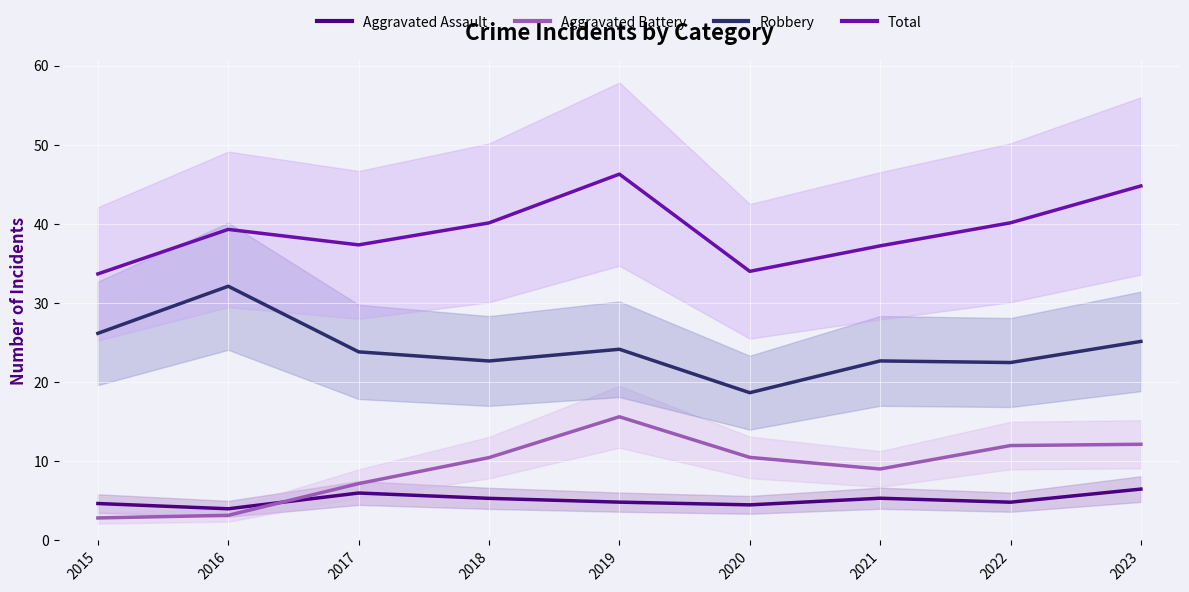

At how many categories does at least one series exceed 12?

9